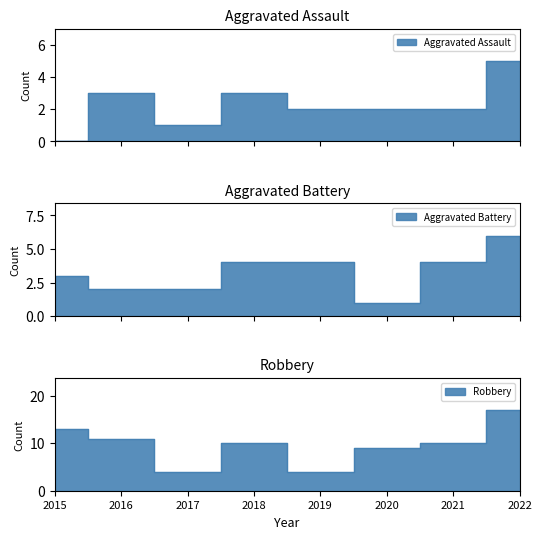

Which series changed the most between 2020 and 2022?

Robbery